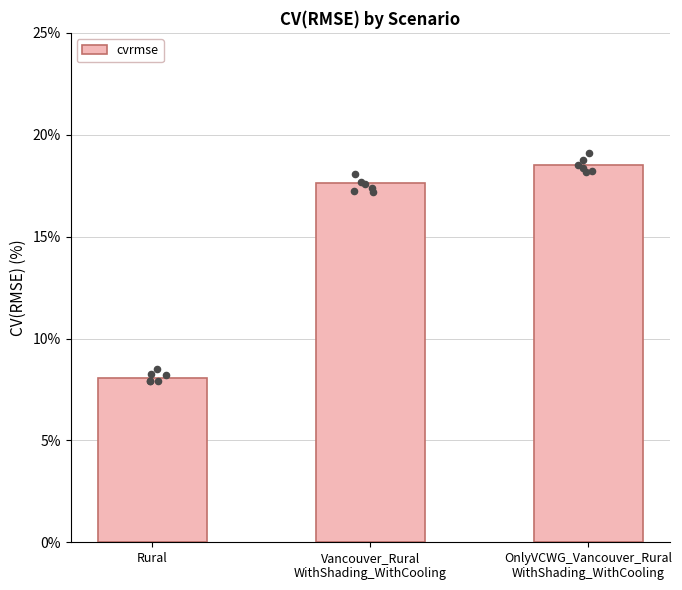

Approximately how many times larger is the value at OnlyVCWG_Vancouver_Rural
WithShading_WithCooling compared to Rural?

2.3